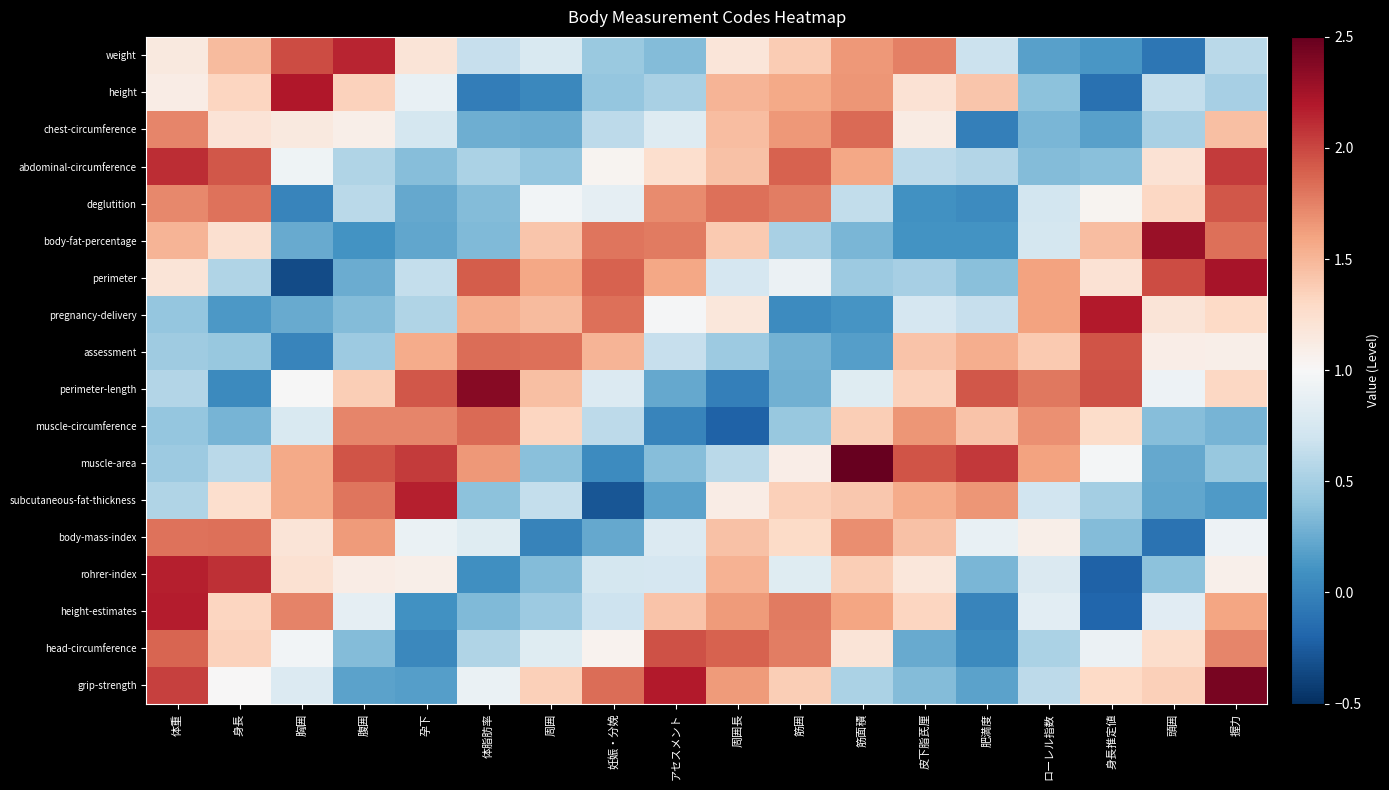

At which category is the sum across all series the highest?

体重